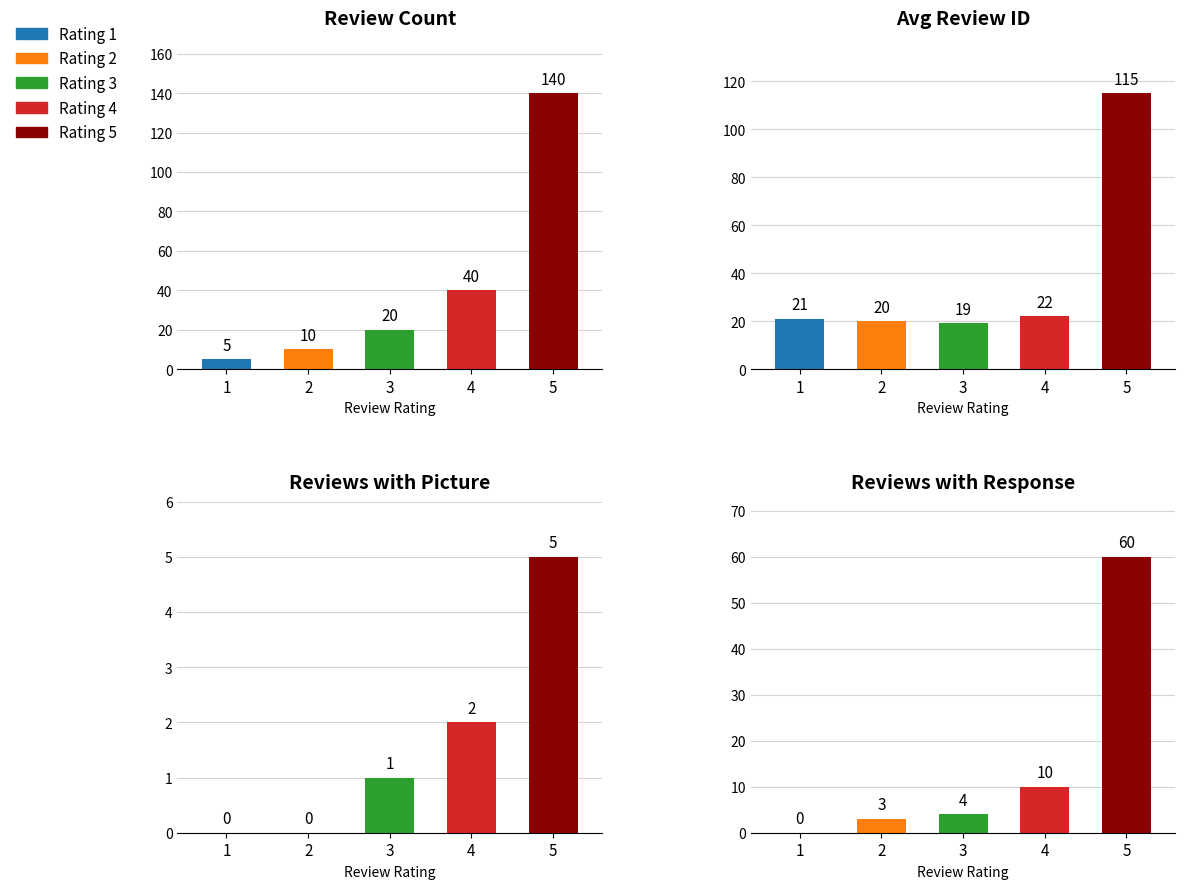

At which label does With Picture reach its peak?

5